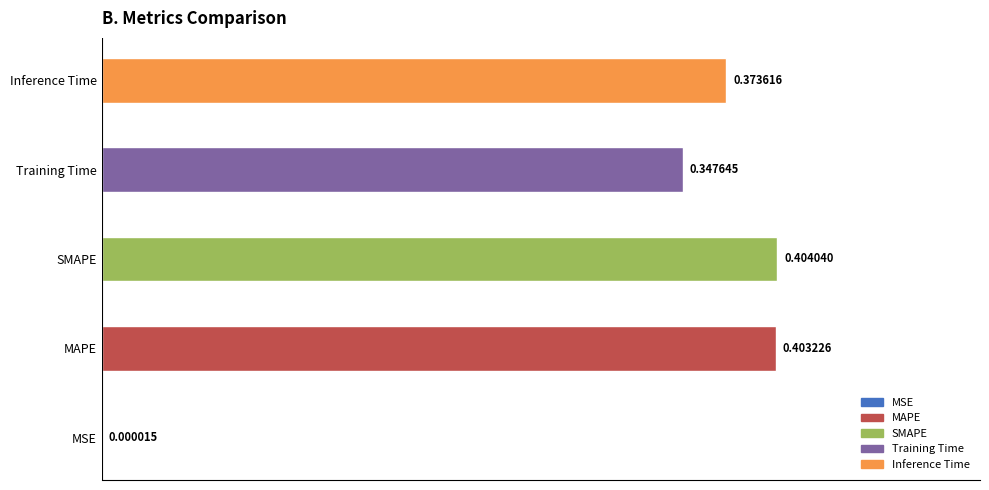

Which has a higher value, Training Time or MSE?

Training Time